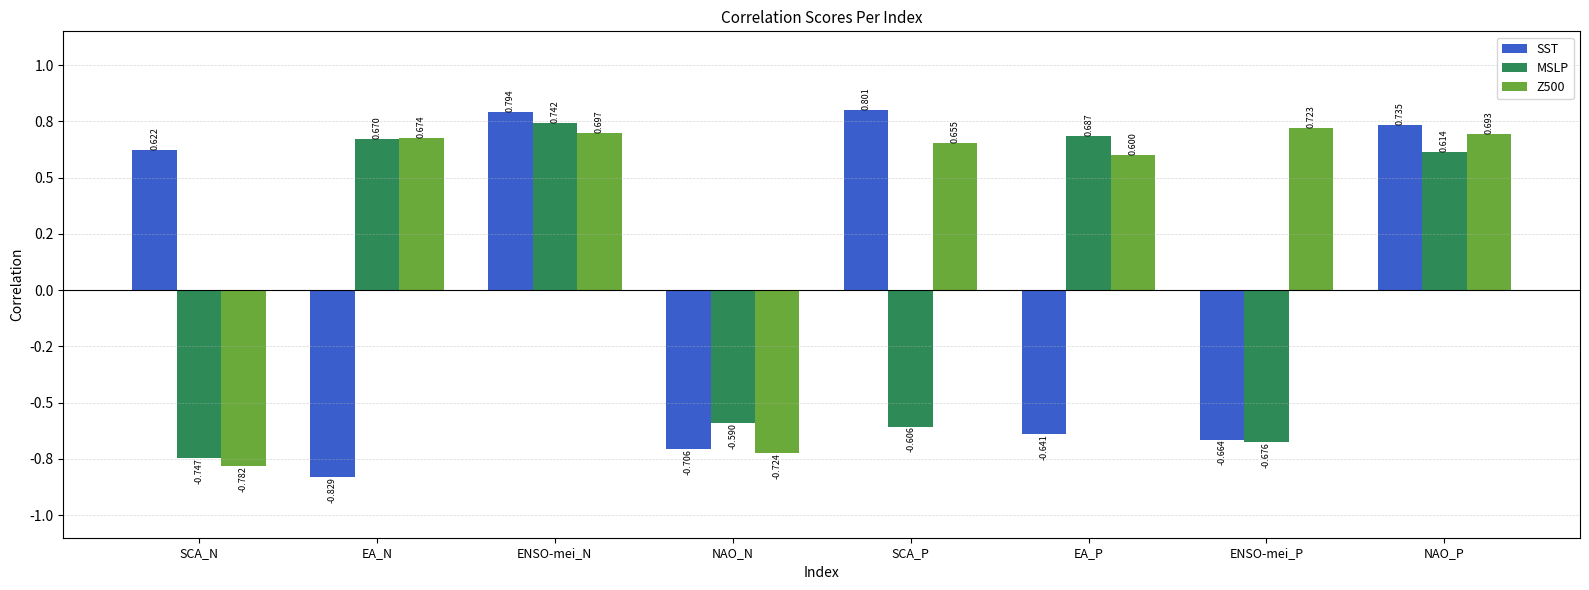

Which has a higher value, NAO_N or EA_N?

NAO_N